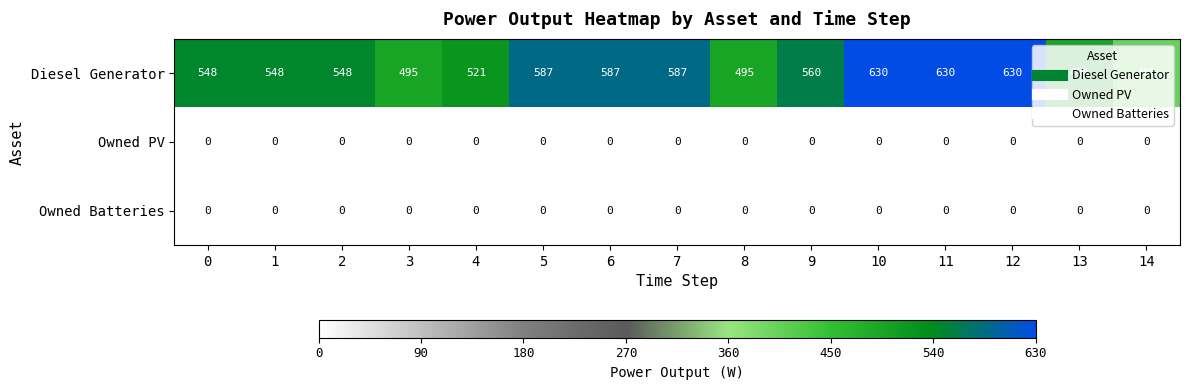

The Owned PV series shows 0 at 14. True or false?

True